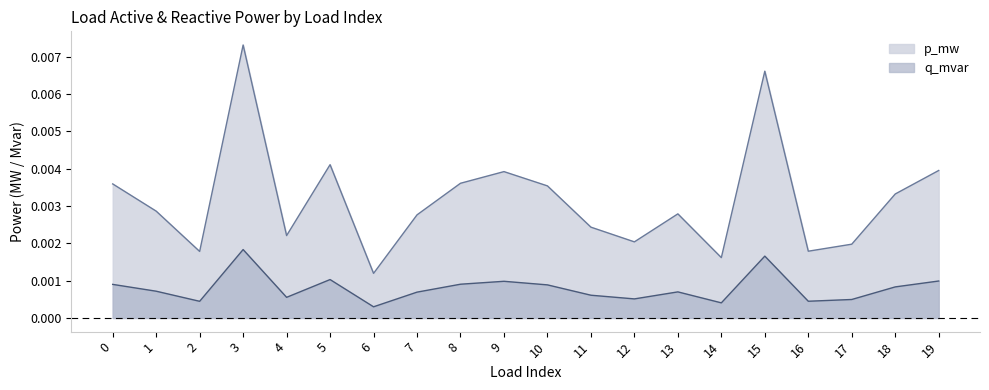

At which category is the sum across all series the highest?

3